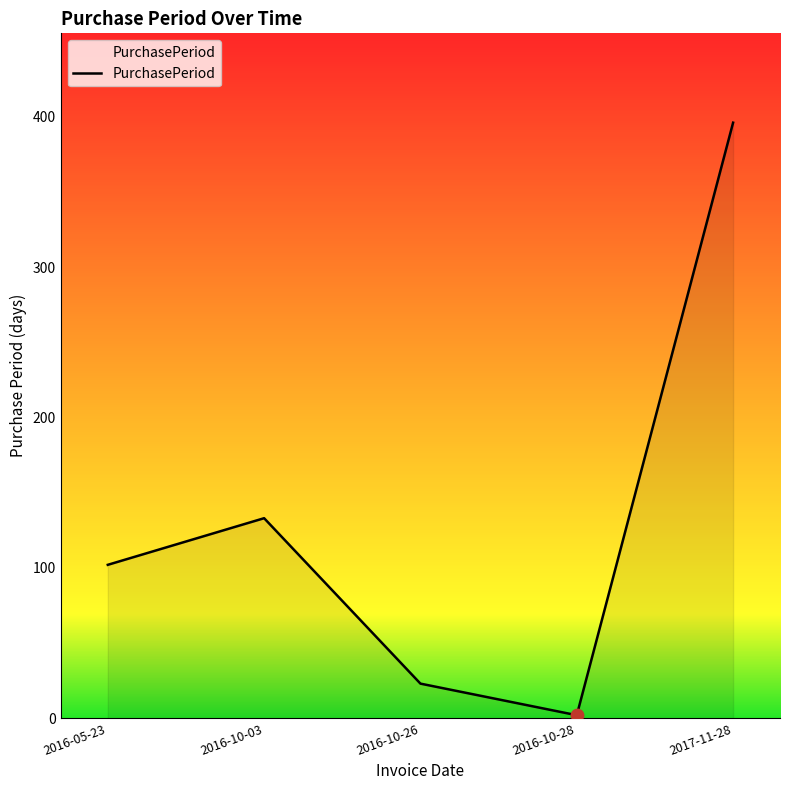

What is the ratio of the value at 2016-05-23 to the value at 2016-10-26?

4.4